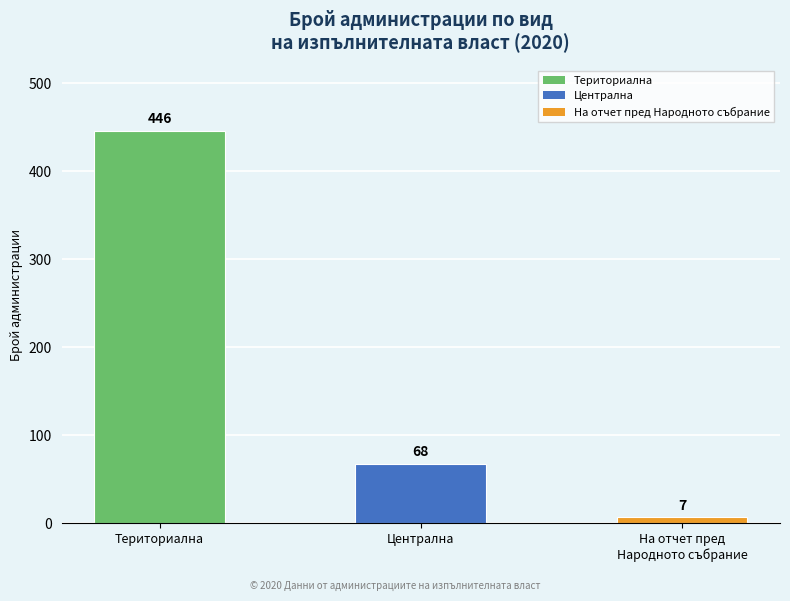

Reading left to right, what are all the values shown in this chart?

Териториална=446	Централна=68	На отчет пред
Народното събрание=7